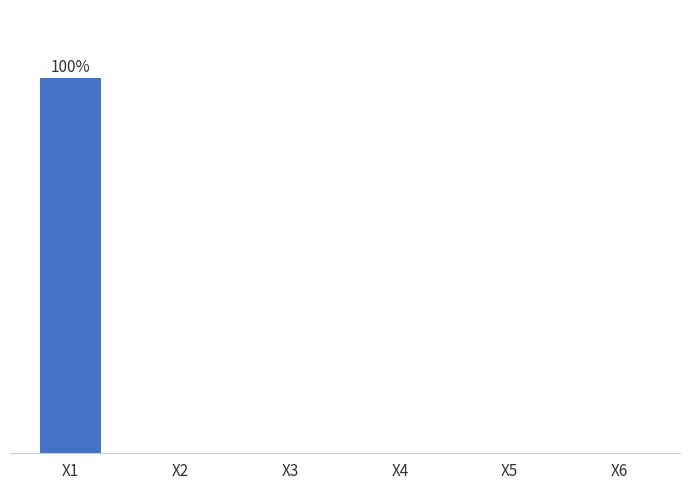

Where is the data nearest to the value 49?

X2